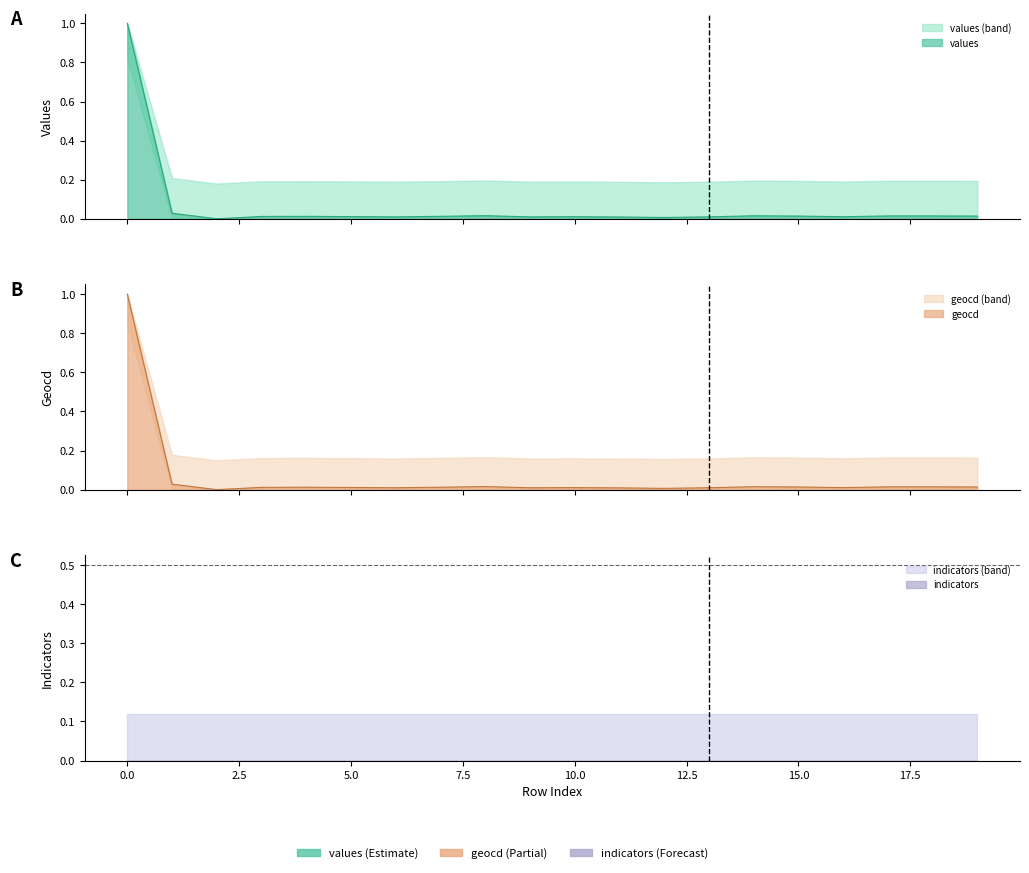

At which label does geocd reach its minimum?

2